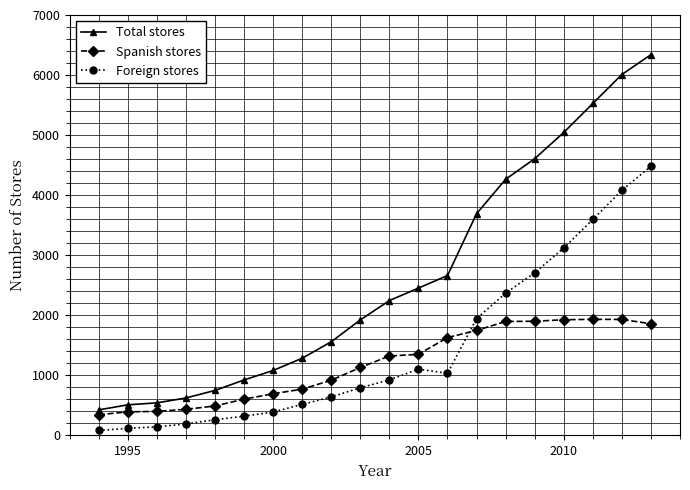

Which series has the widest spread of values?

Total stores